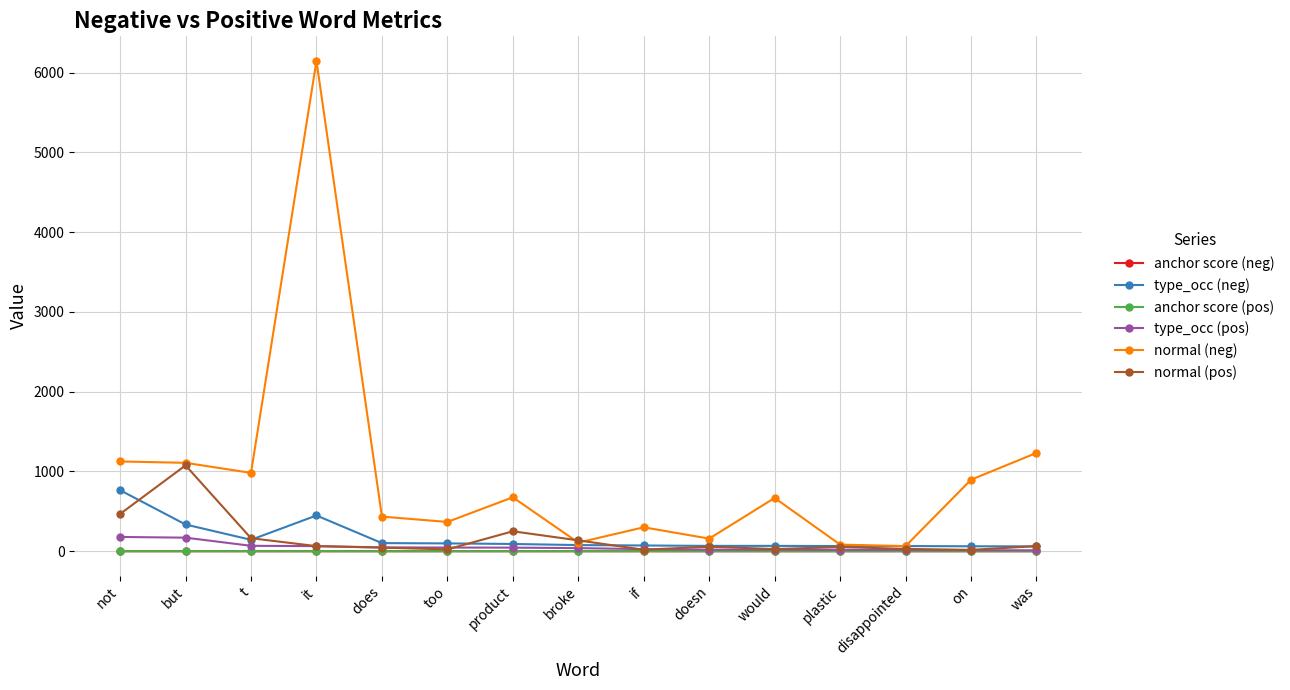

How many interior local valleys does the normal (neg) series have?

5